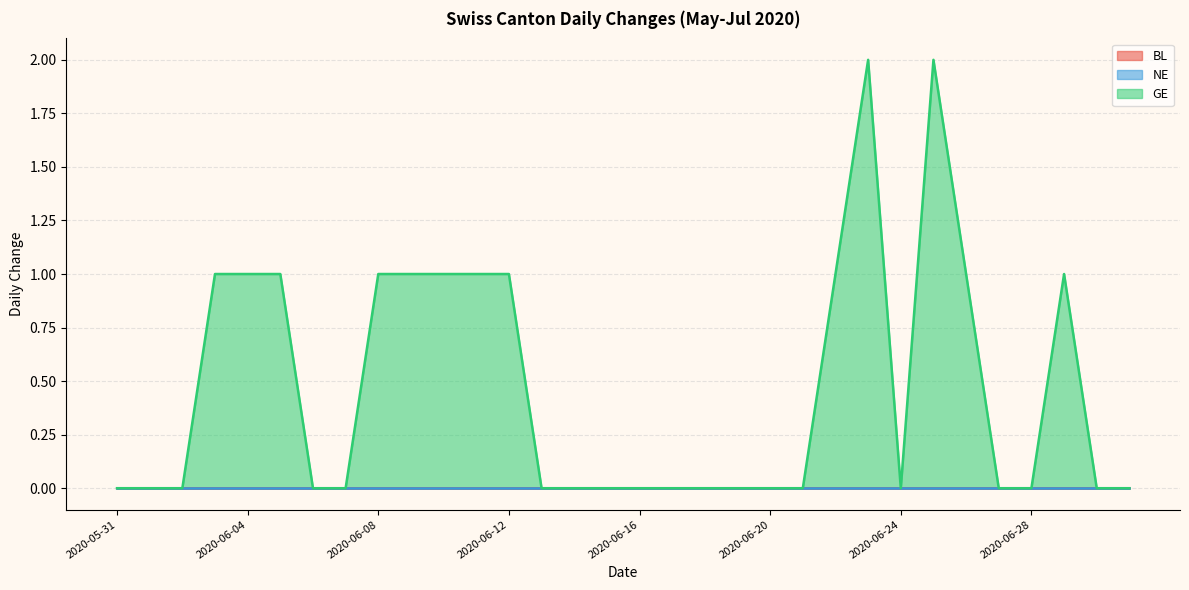

True or false: NE and BL cross at least once.

False